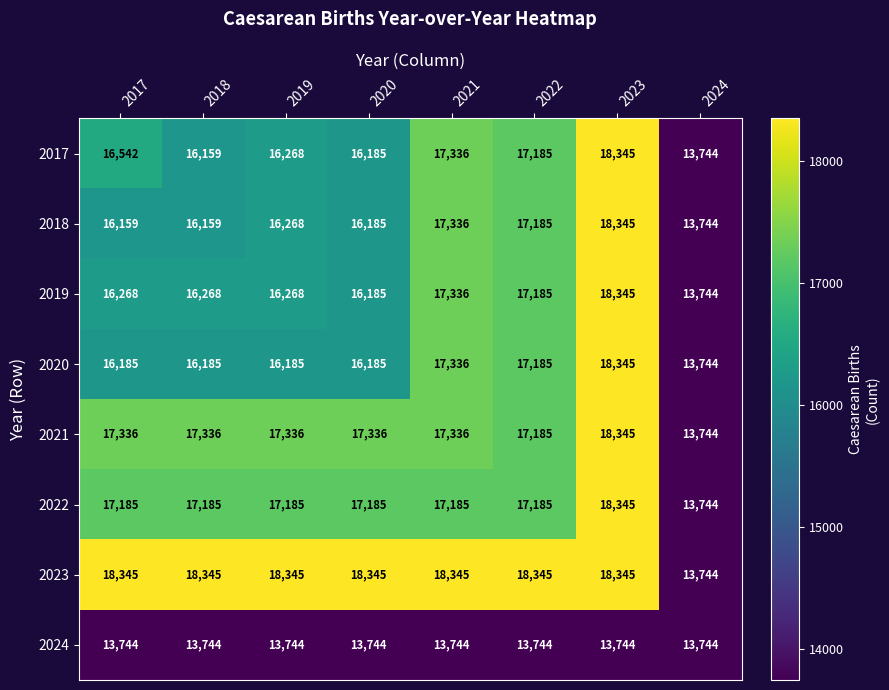

The value of 2019 at 2021 is 17336. True or false?

True